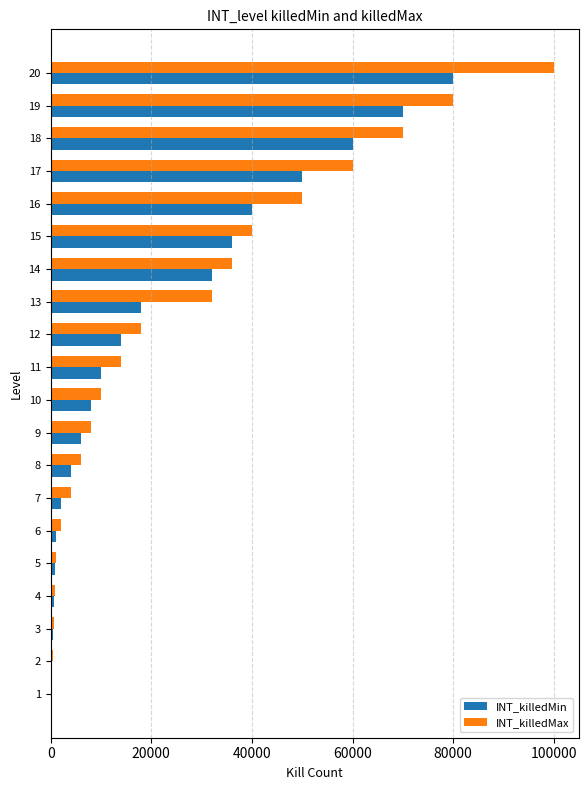

The value of INT_killedMax at 12 is 5263. True or false?

False